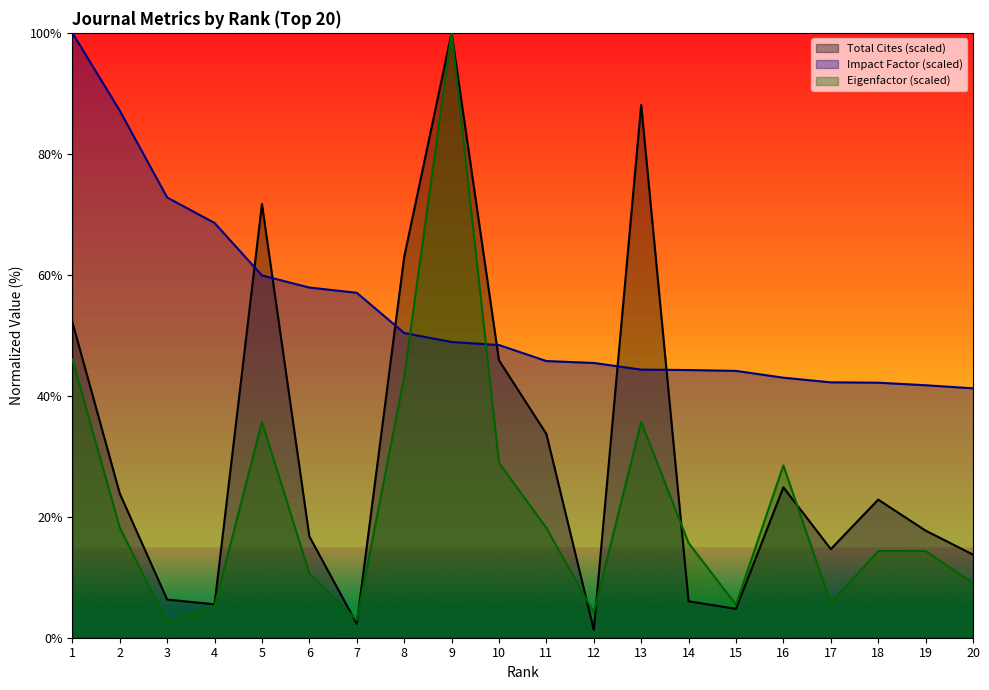

Reading left to right, transcribe all the data shown in this chart.

Total Cites: 1=52.2	2=23.9	3=6.3	4=5.5	5=71.7	6=16.7	7=2.3	8=62.9	9=100.0	10=45.9	11=33.7	12=1.3	13=88.1	14=6.0	15=4.8	16=24.9	17=14.7	18=22.8	19=17.7	20=13.7
Journal Impact Factor: 1=100.0	2=87.1	3=72.8	4=68.6	5=59.9	6=57.9	7=57.0	8=50.4	9=48.9	10=48.4	11=45.7	12=45.4	13=44.3	14=44.3	15=44.1	16=43.0	17=42.2	18=42.2	19=41.7	20=41.2
Eigenfactor Score: 1=46.1	2=18.2	3=2.5	4=5.2	5=35.7	6=10.6	7=2.9	8=43.1	9=100.0	10=28.9	11=18.1	12=4.2	13=35.7	14=15.7	15=5.5	16=28.5	17=5.7	18=14.3	19=14.3	20=9.0